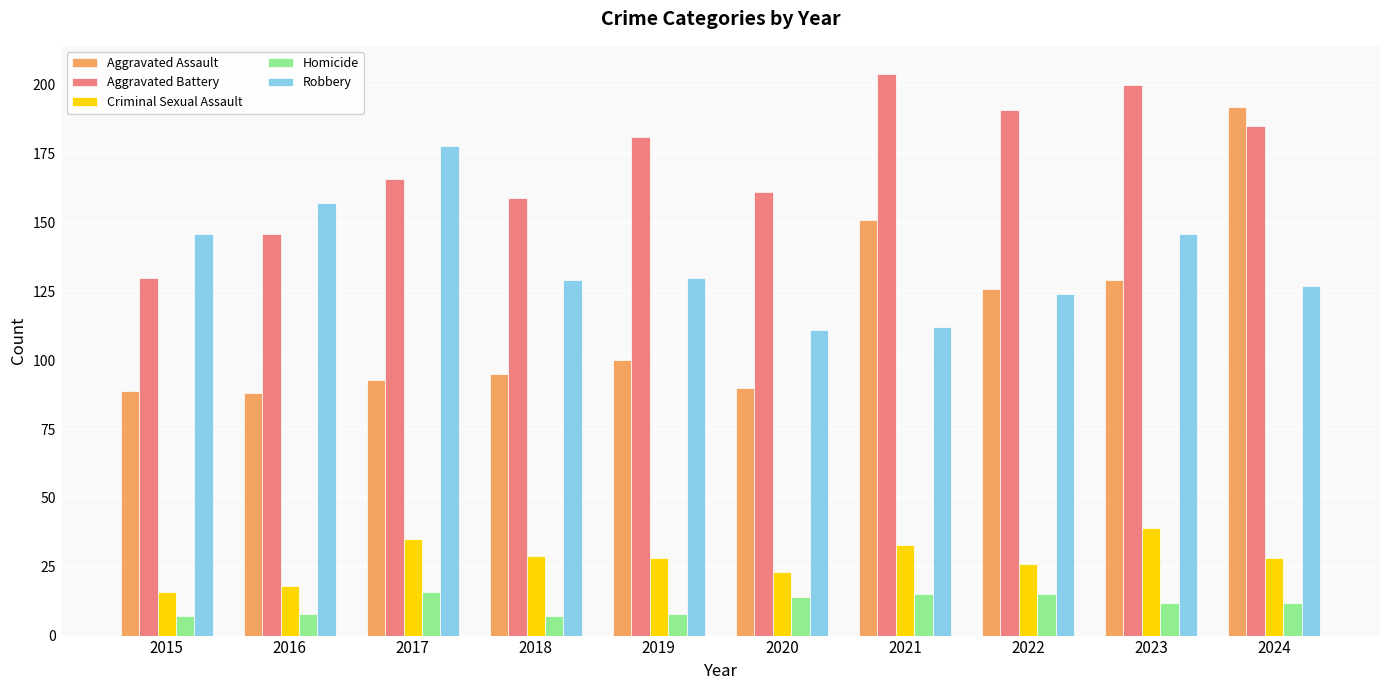

What is the sum of the Criminal Sexual Assault values at 2015 and 2019?

44